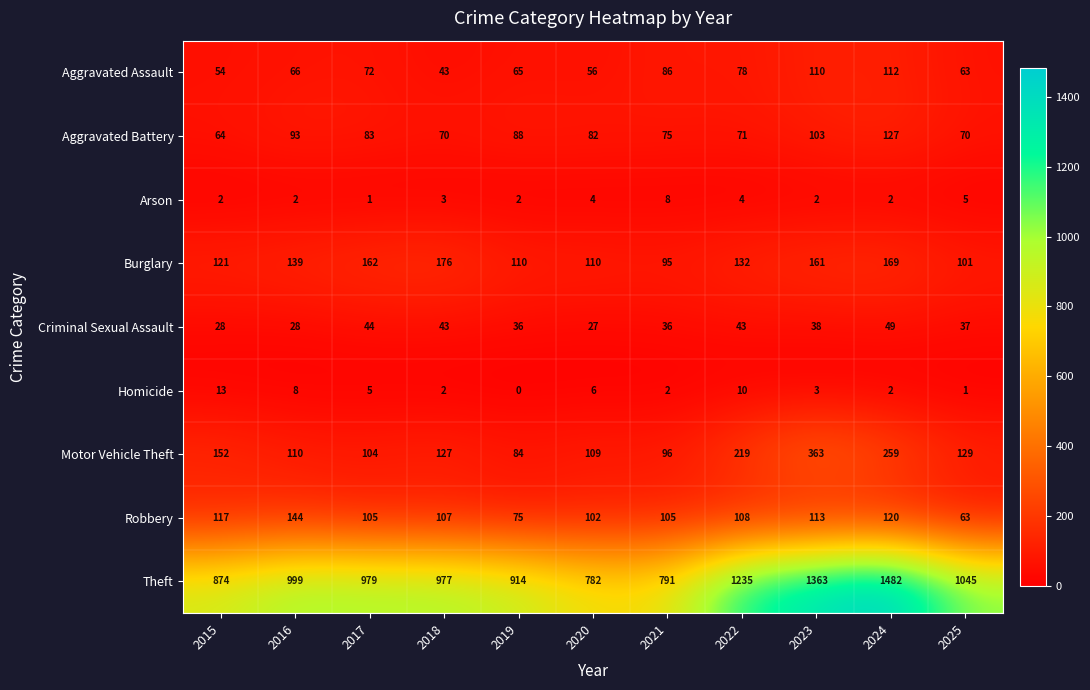

Rank the categories by Aggravated Assault value from highest to lowest.

2024, 2023, 2021, 2022, 2017, 2016, 2019, 2025, 2020, 2015, 2018